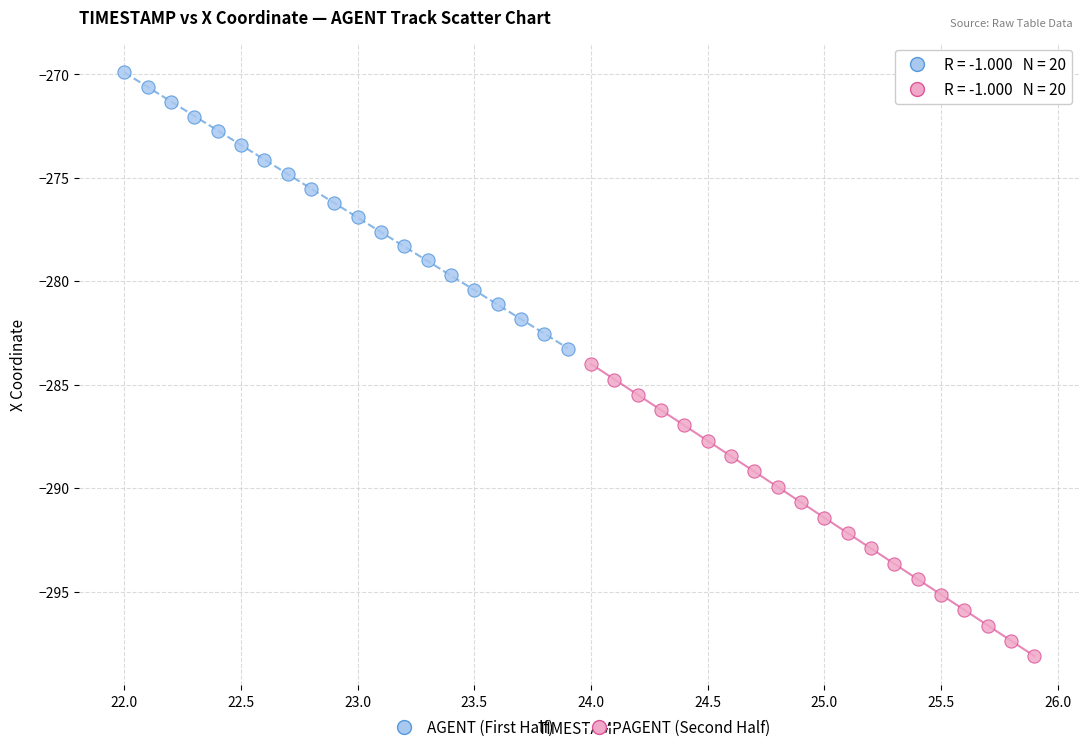

Which series reaches the maximum Y coordinate?

AGENT (First Half)